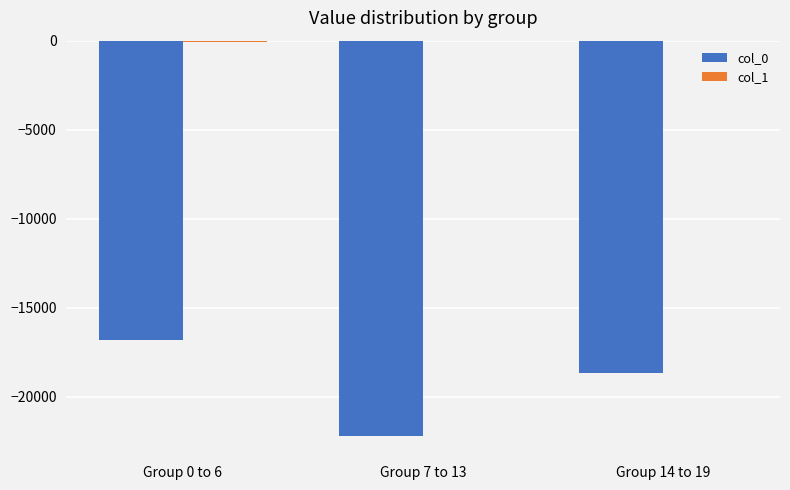

The value of col_0 at Group 0 to 6 is -16793. True or false?

True